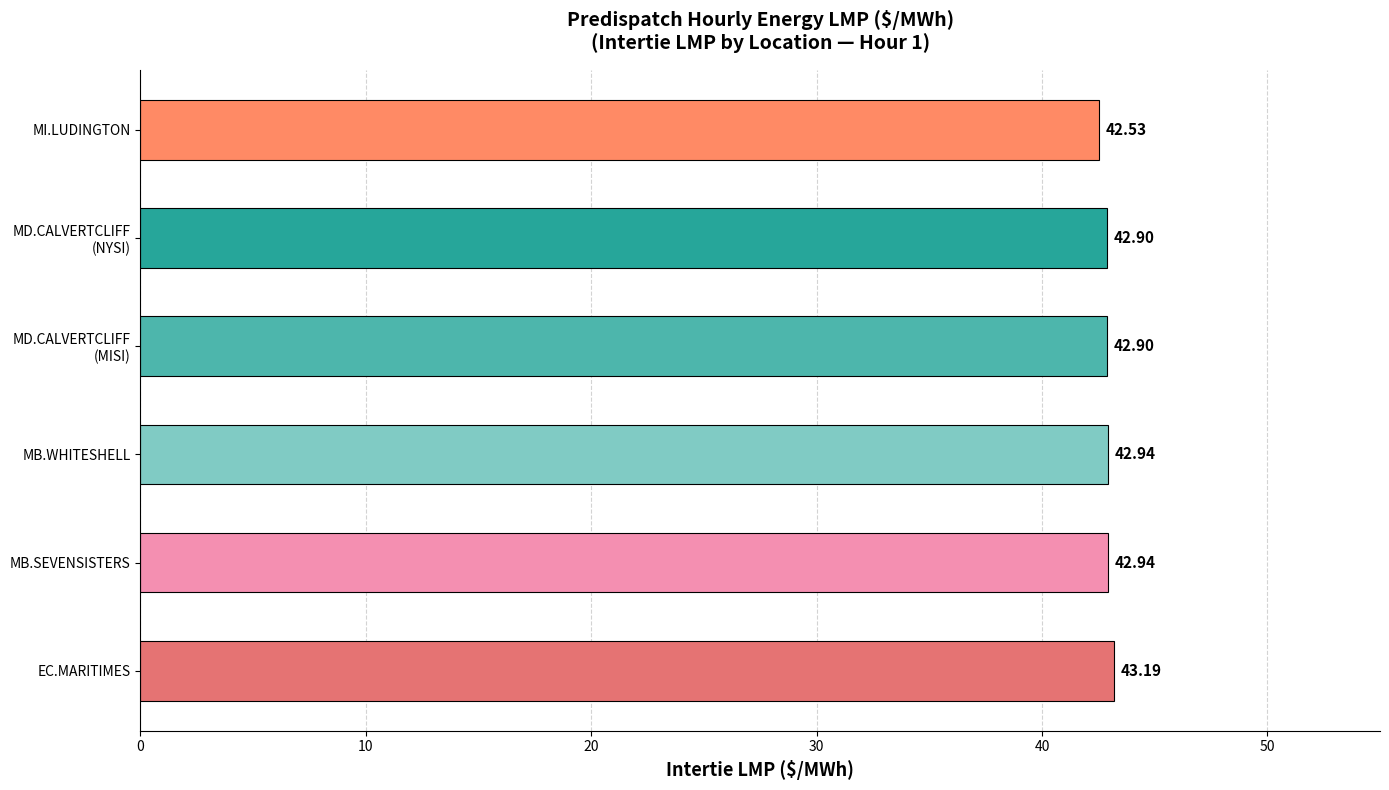

What is the difference between the second highest and minimum values?

0.4